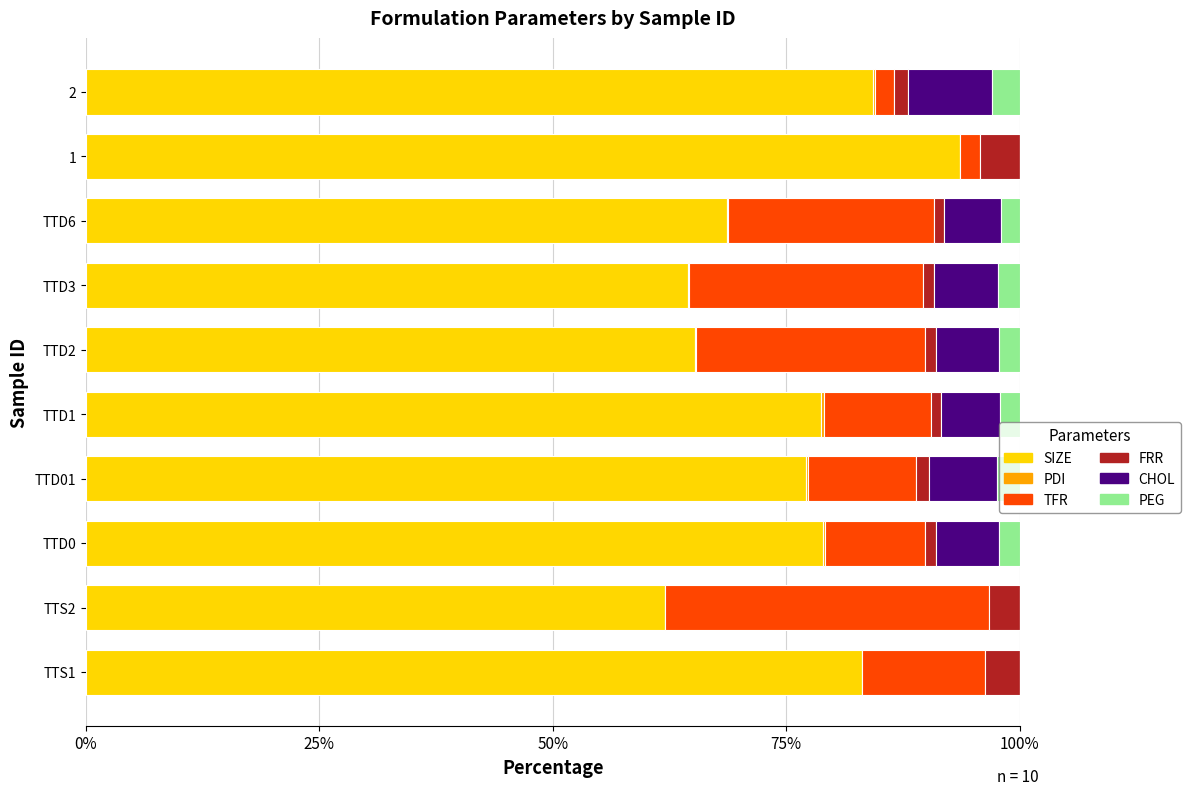

What is the highest value of the SIZE series?

93.6